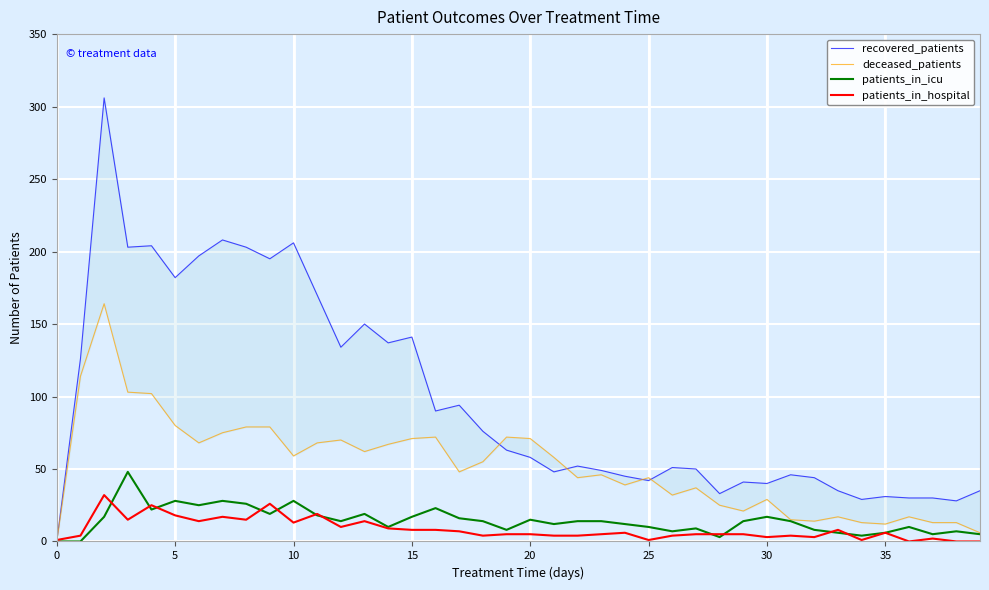

How many values in patients_in_icu are above zero?

38